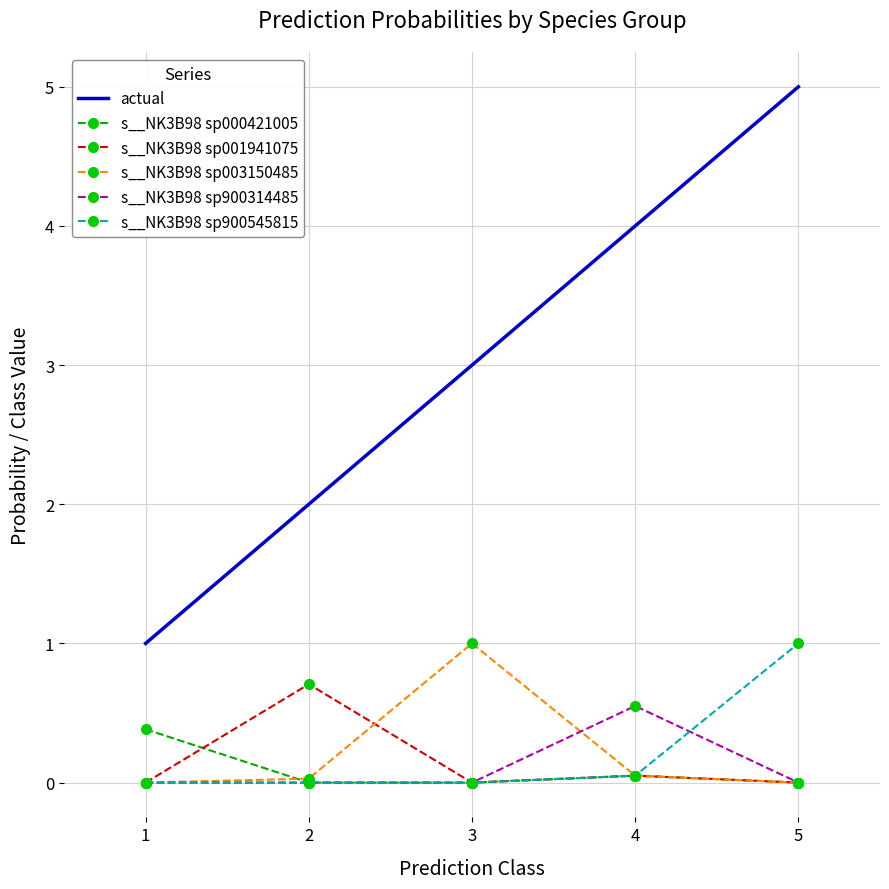

What is the greatest value displayed?

5.0